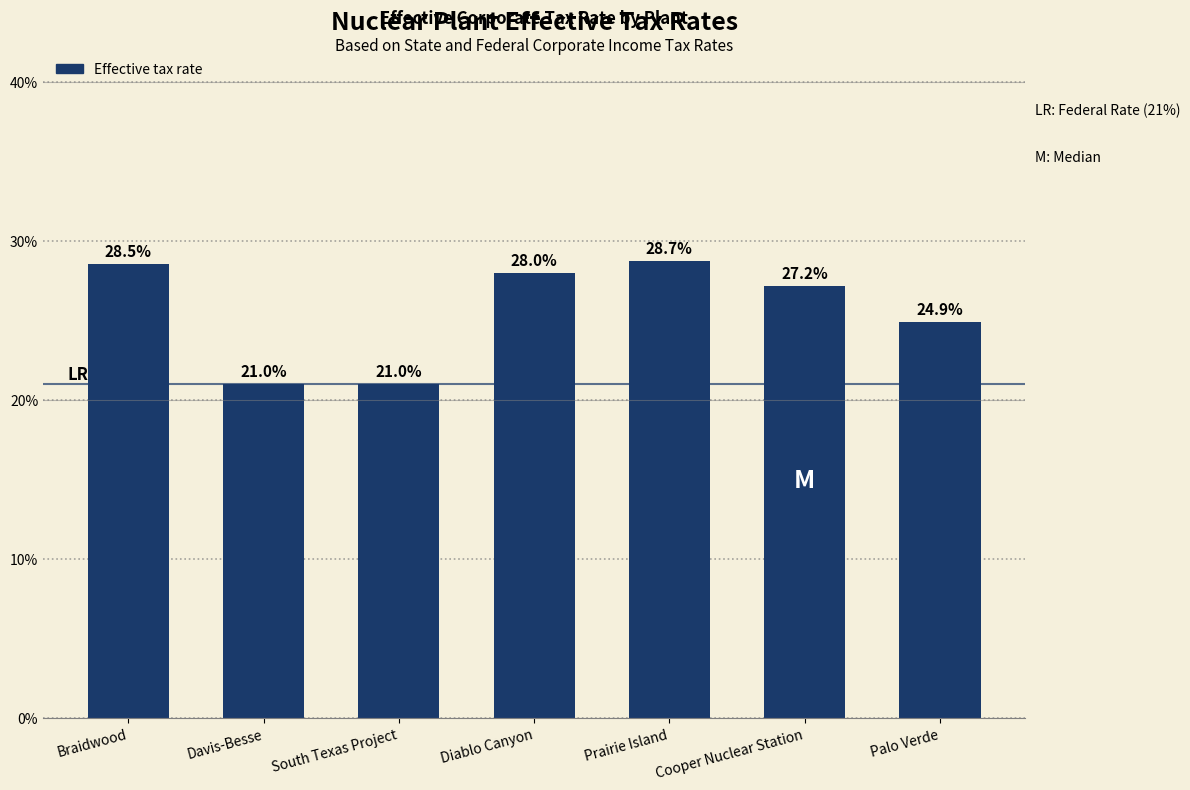

What is the label of the 2nd bar from the right?

Cooper Nuclear Station